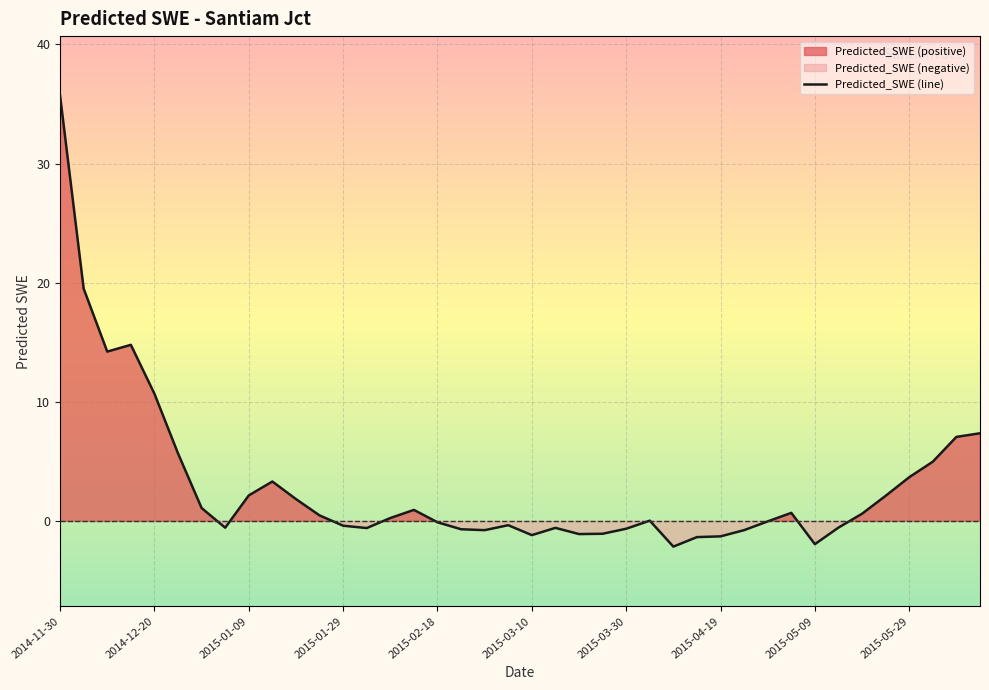

What is the maximum value shown in the chart?

35.7